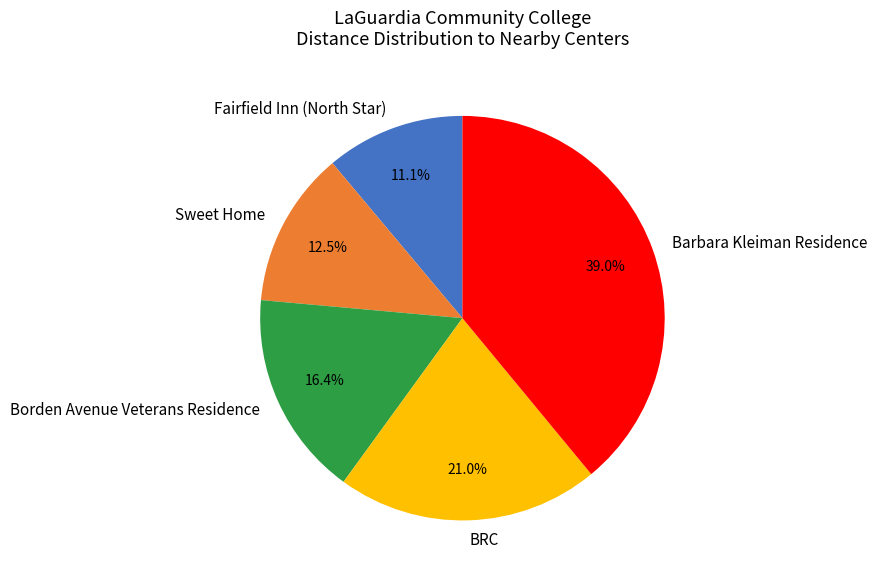

Which slice is the smallest?

Fairfield Inn (North Star)